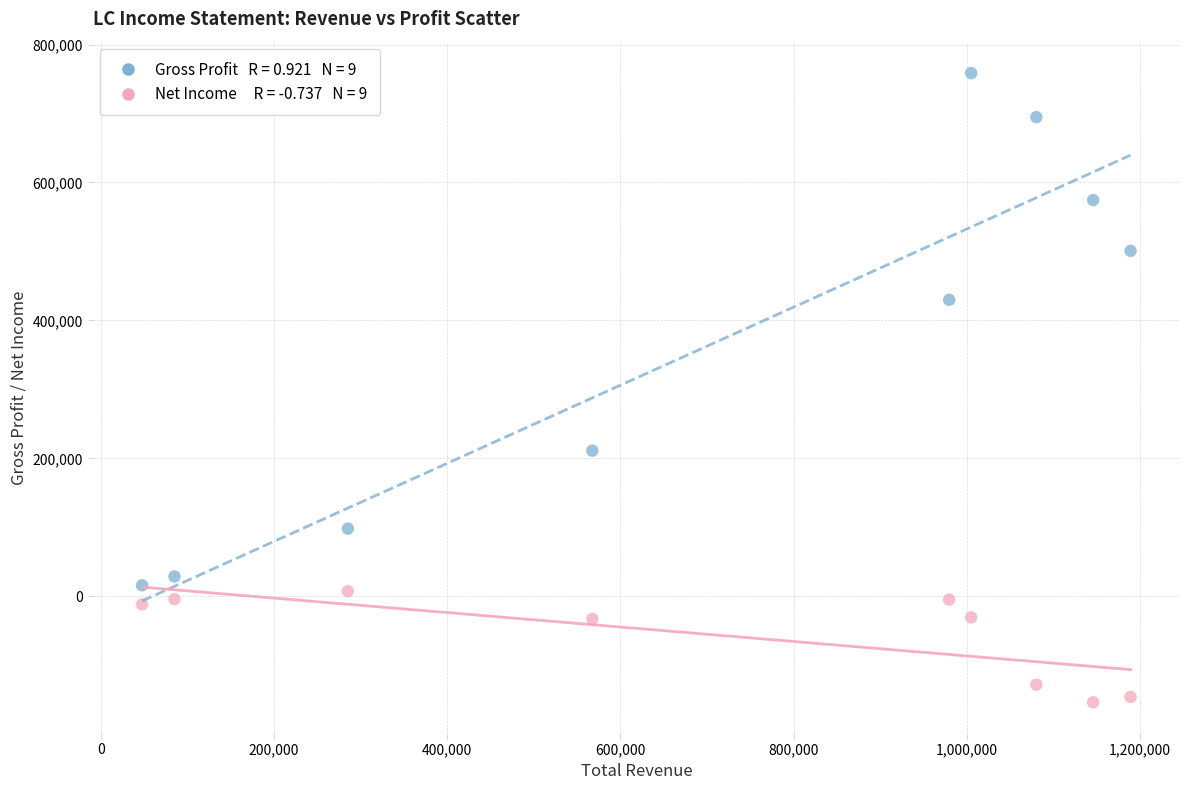

Across all data points, what is the range of X values (max minus min)?

1141400